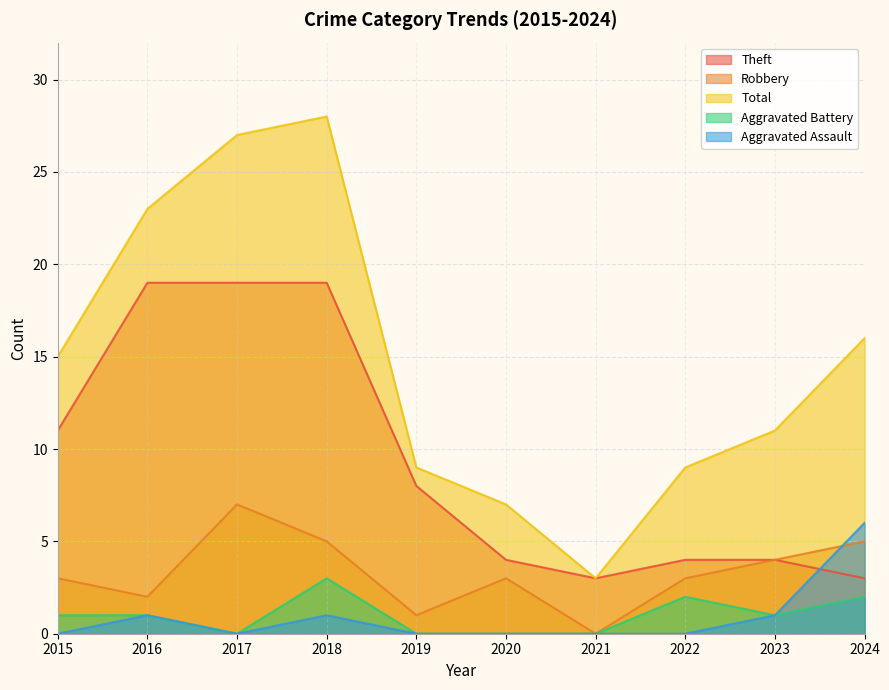

What is the average value of the Theft series?

9